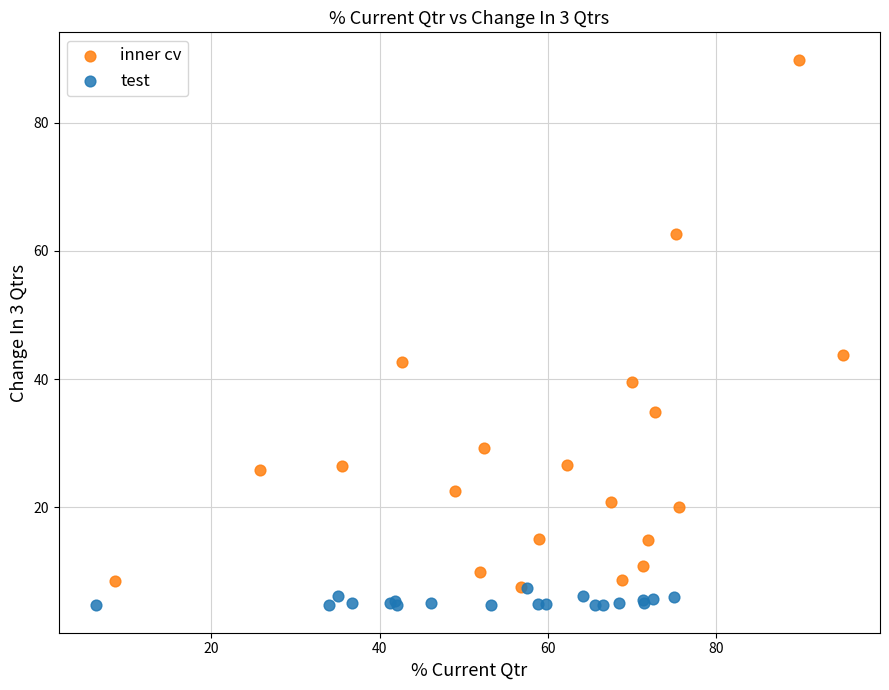

Which series has the largest Y range (max minus min)?

inner cv